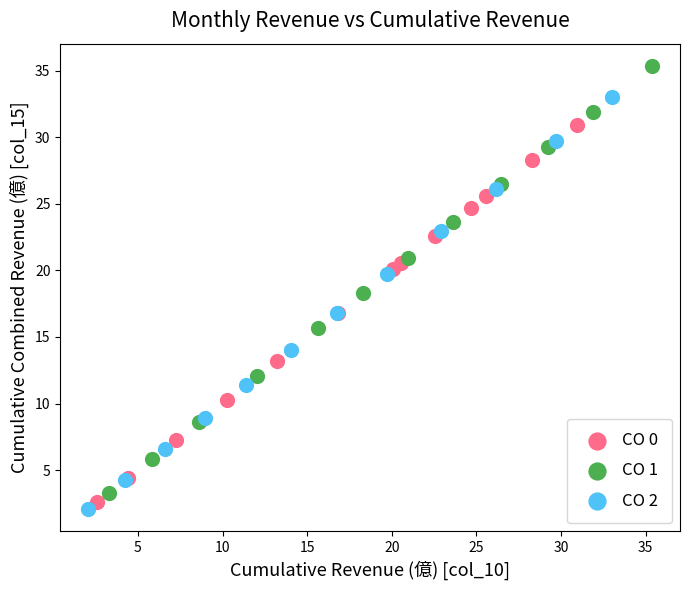

Which series reaches the maximum Y coordinate?

CO 1